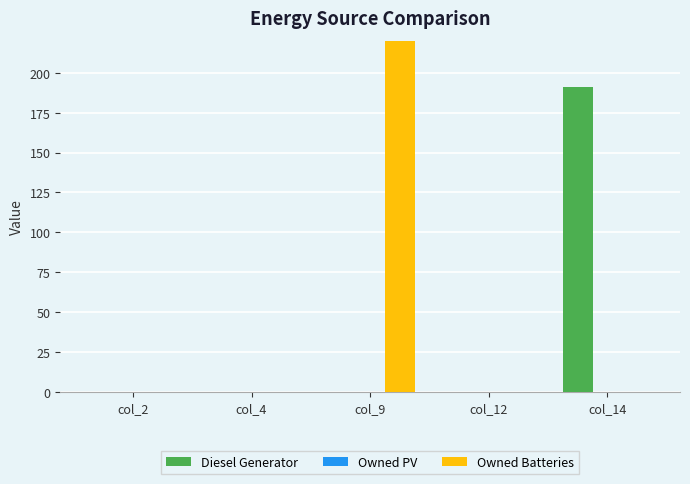

Reading right to left, list all the values displayed in this chart.

Diesel Generator: col_14=191	col_12=0	col_9=0	col_4=0	col_2=0
Owned PV: col_14=0	col_12=0	col_9=0	col_4=0	col_2=0
Owned Batteries: col_14=0	col_12=0	col_9=457	col_4=0	col_2=0